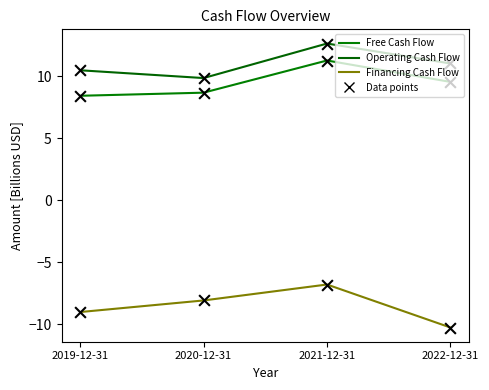

What is the total value across all series at 2021-12-31?

17.1